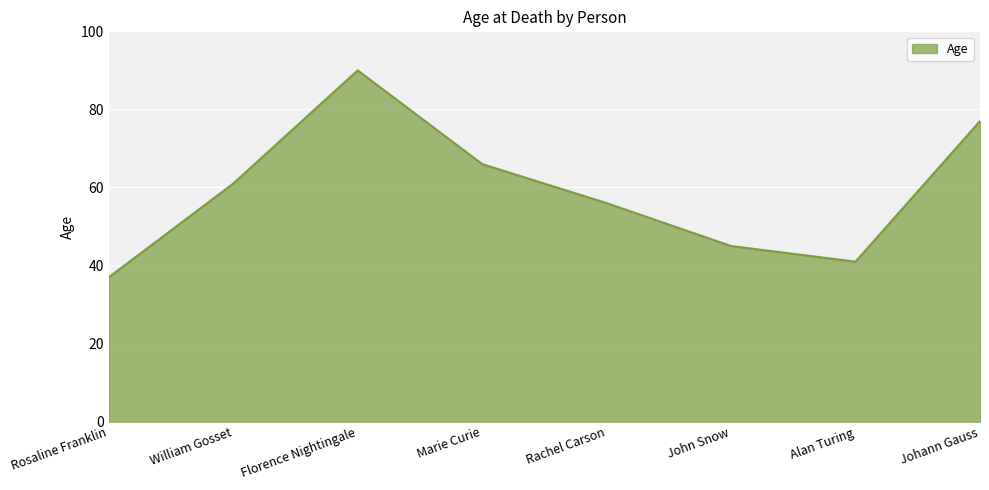

Is it true that the value at Alan Turing is 41?

True